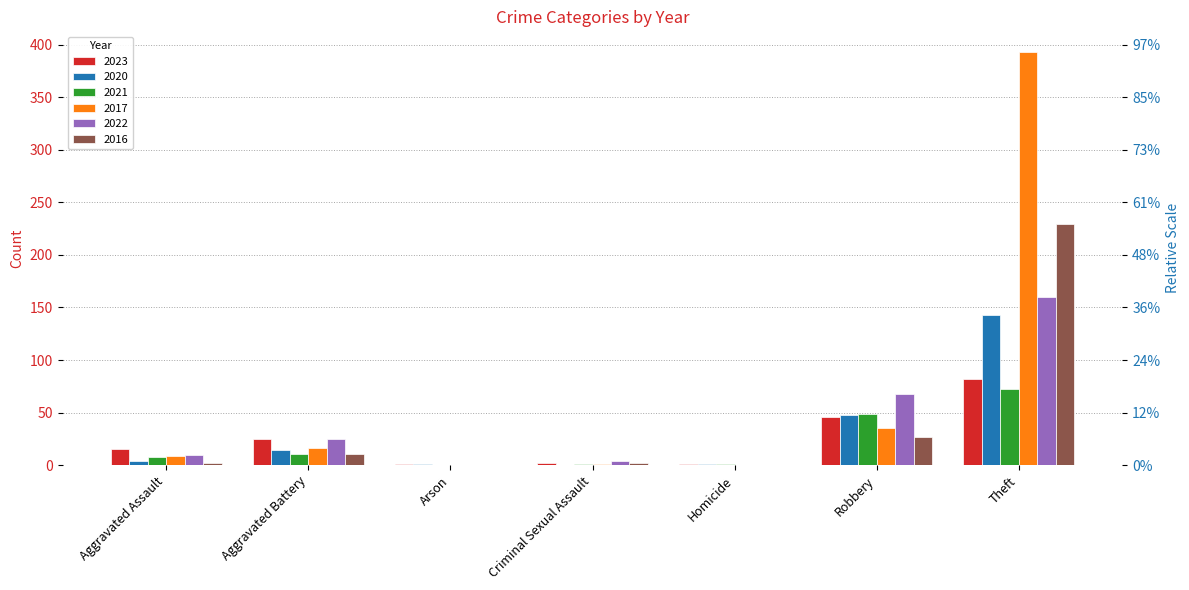

Which series has the largest range (max minus min)?

2017